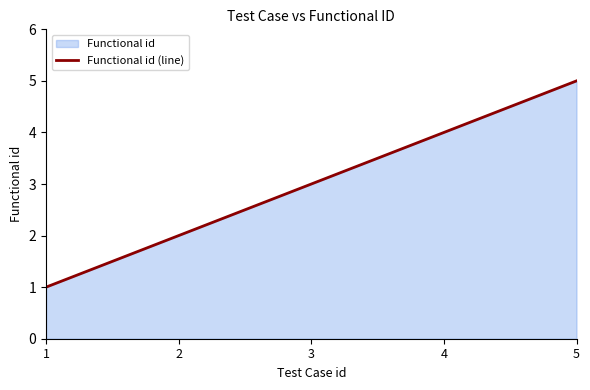

Reading right to left, extract all data points from this chart.

5	4	3	2	1